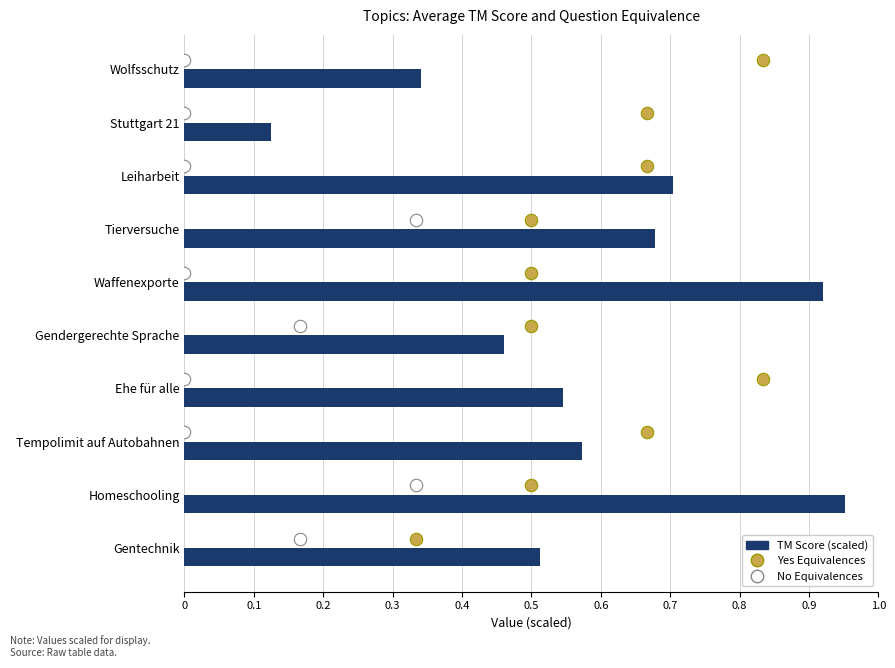

What are all the series names shown in the legend?

TM Score (scaled), Yes Equivalences, No Equivalences